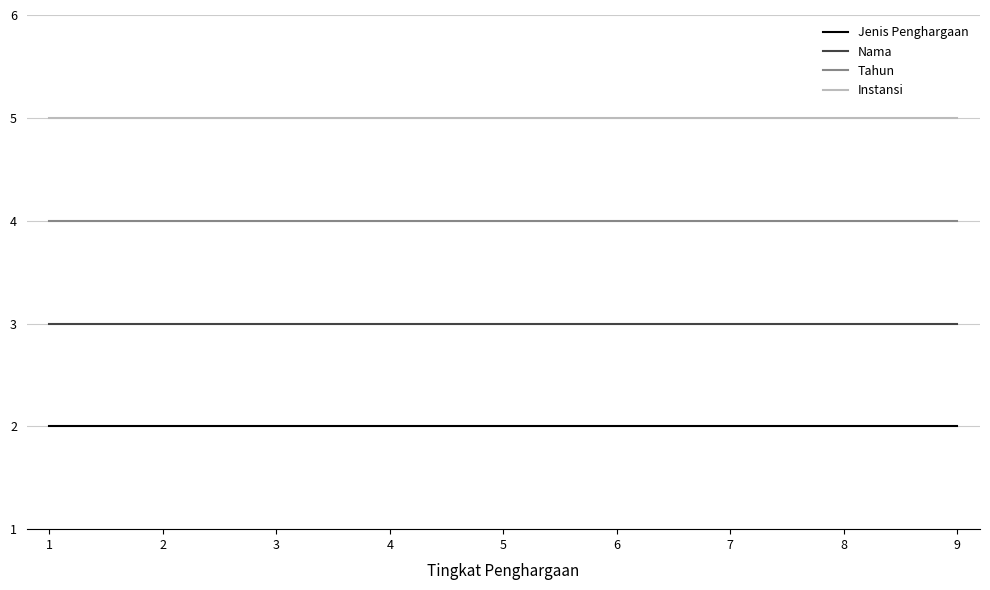

What is the spread (max minus min) of values at 1?

3